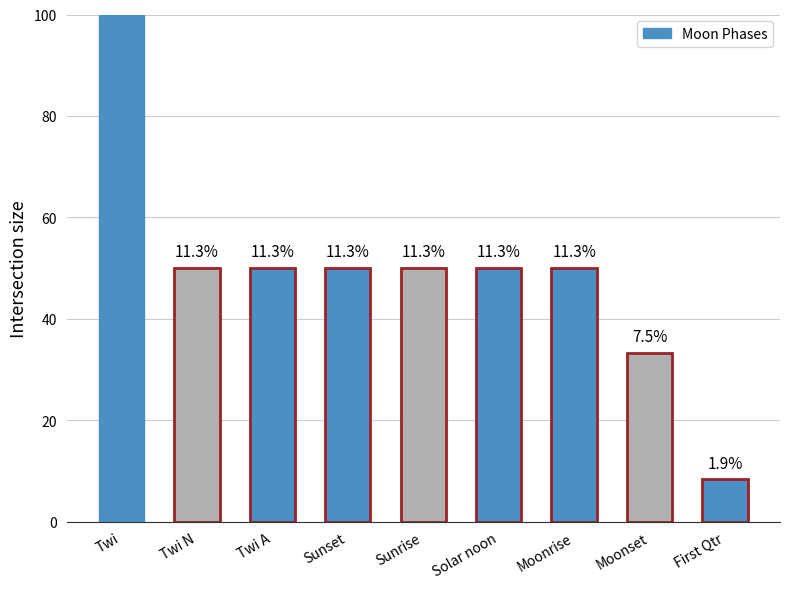

Reading left to right, transcribe all the data shown in this chart.

100.0	50.0	50.0	50.0	50.0	50.0	50.0	33.3	8.3